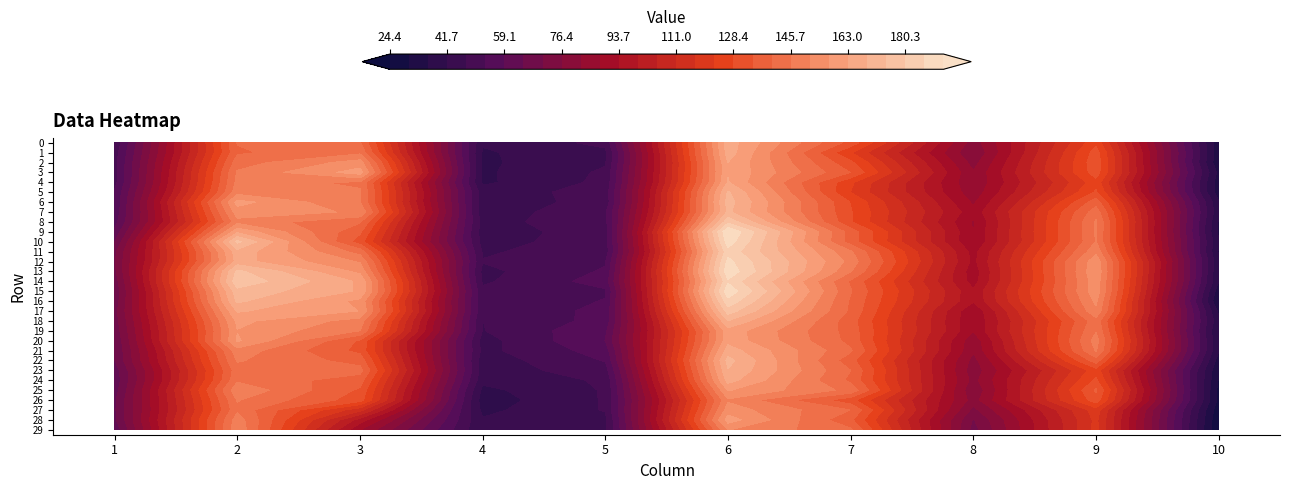

True or false: 4 has a value of 32.6 at 10.

True